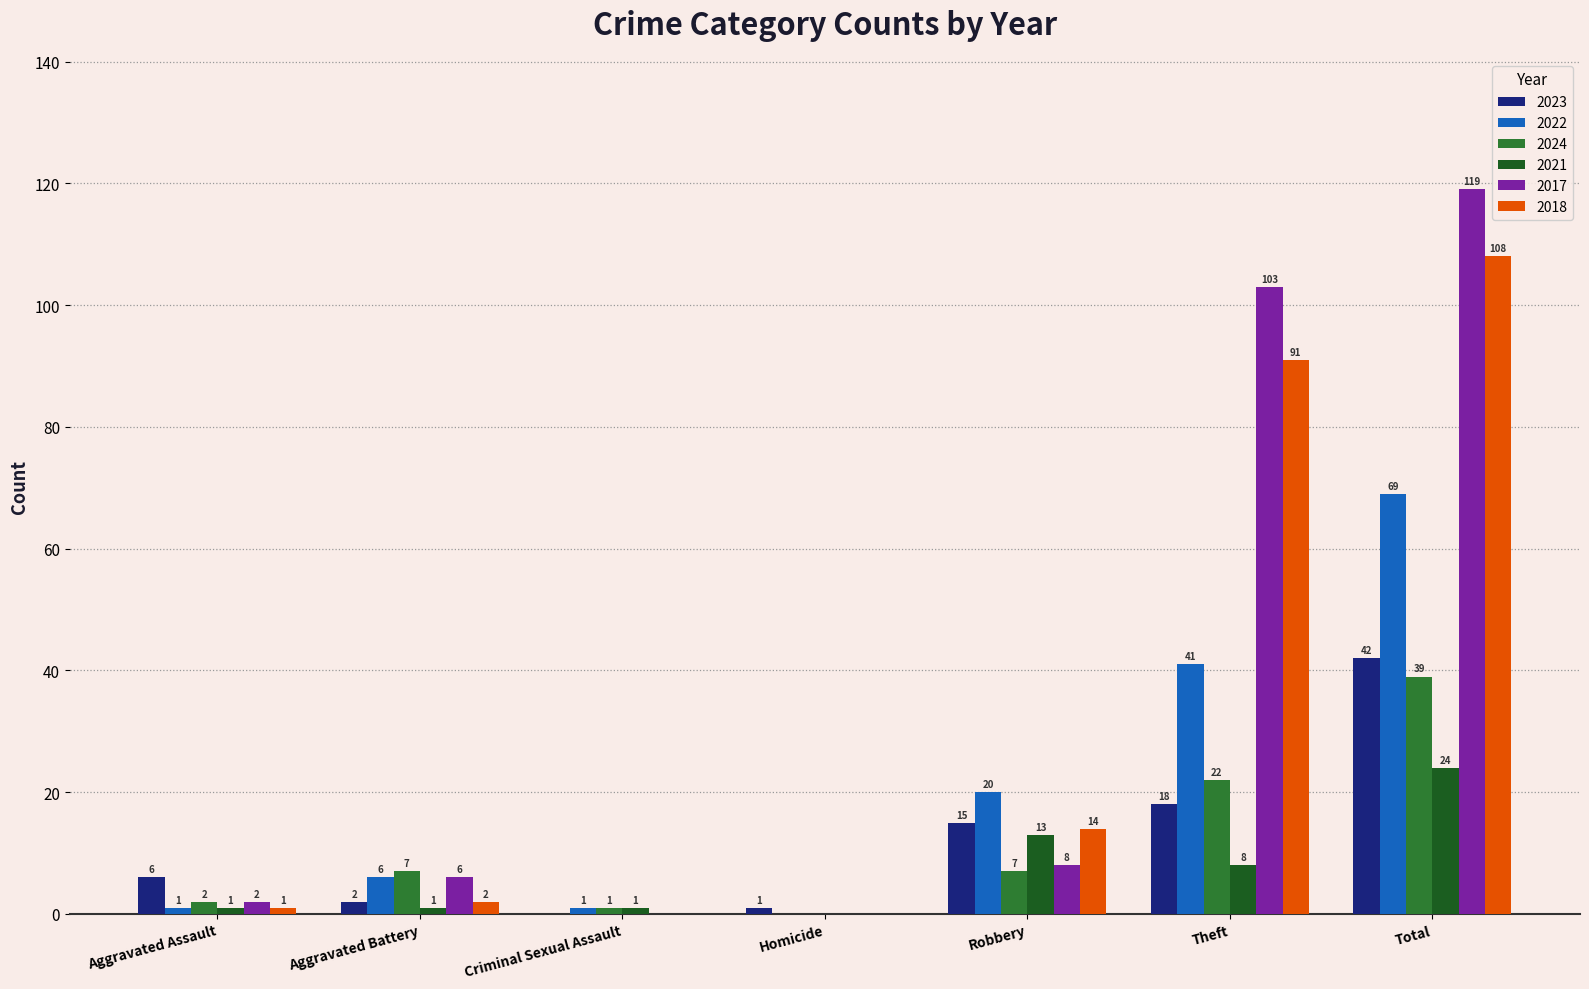

The value of 2017 at Theft is 103. True or false?

True